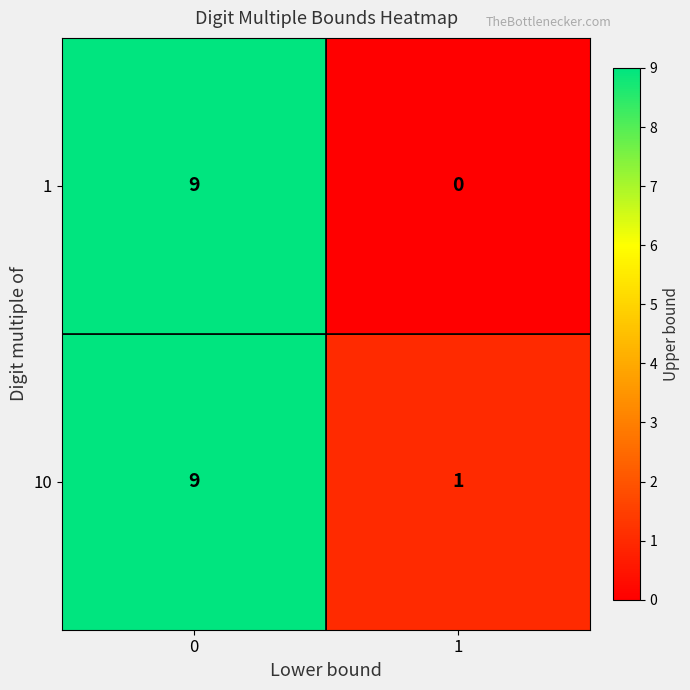

How many values in 1 are above zero?

1